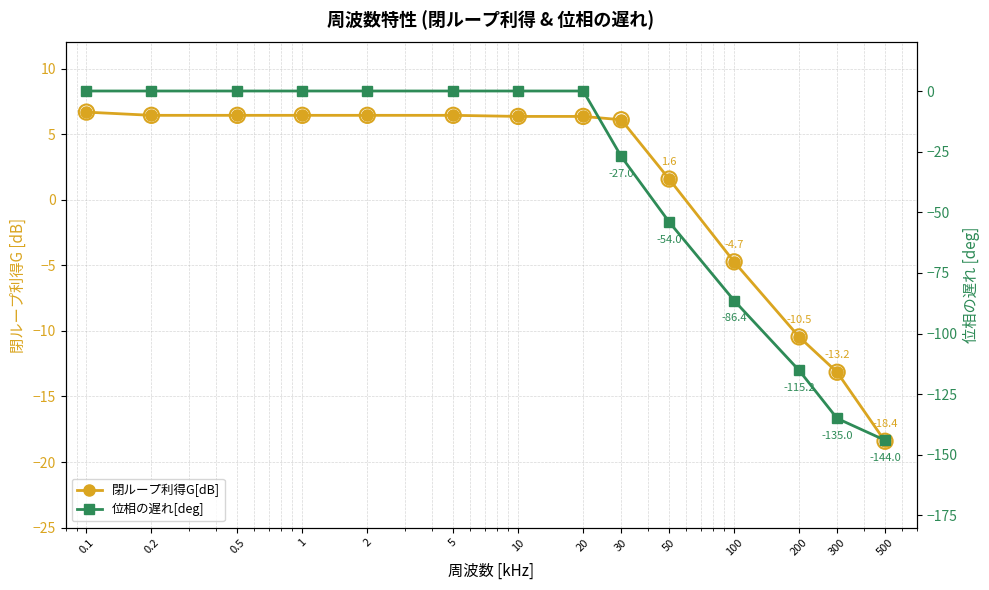

Which series reaches the minimum Y coordinate?

位相の遅れ[deg]